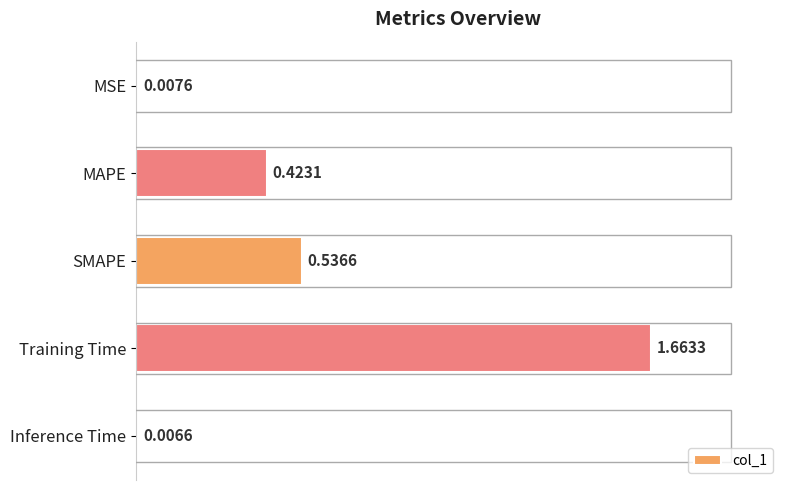

Where is the data nearest to the value 0?

Inference Time